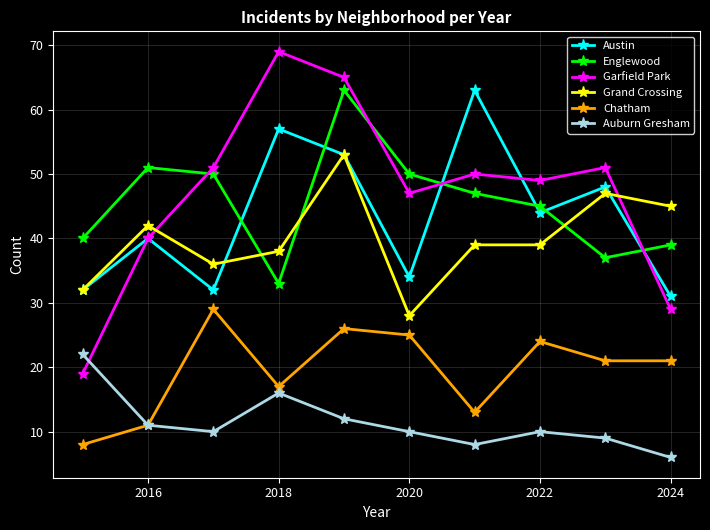

How many data points in Englewood are less than 47?

5